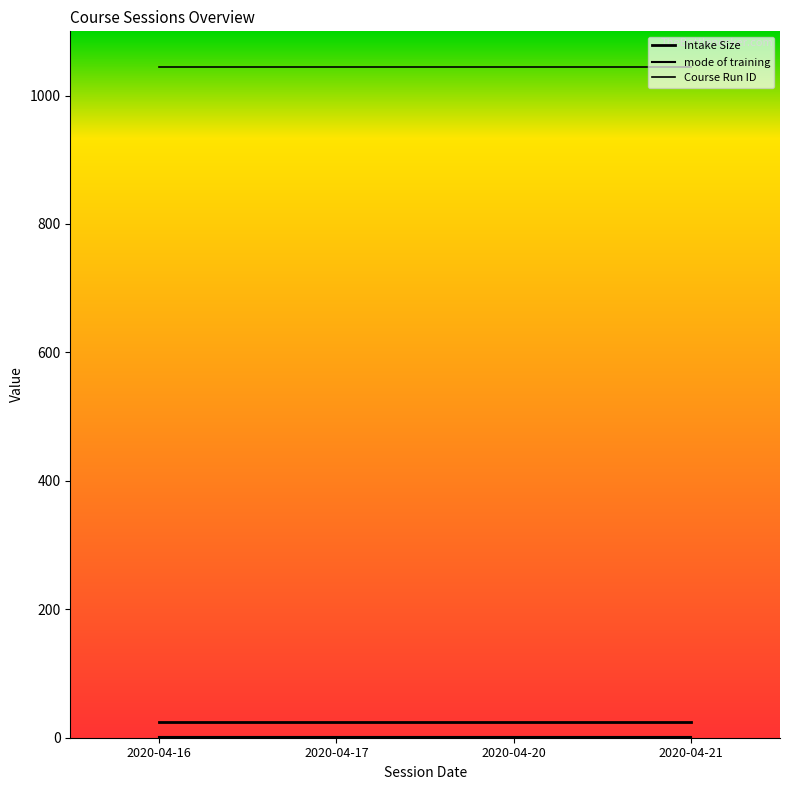

At which label is Course Run ID closest to 1044?

2020-04-16